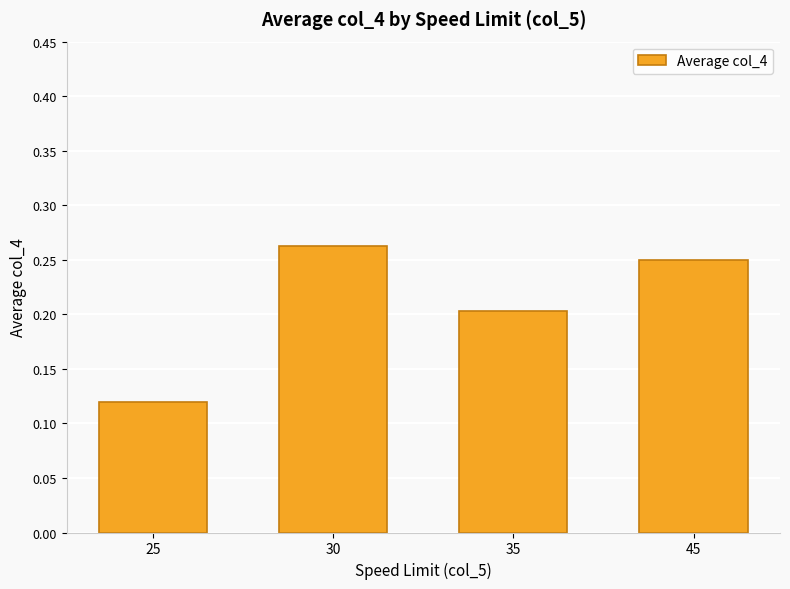

At which category does the chart reach its minimum across all series?

25